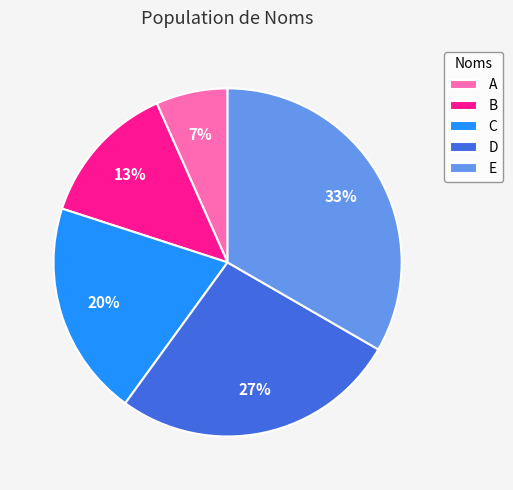

To the nearest percent, what is the difference between the E and C slice percentages?

13%